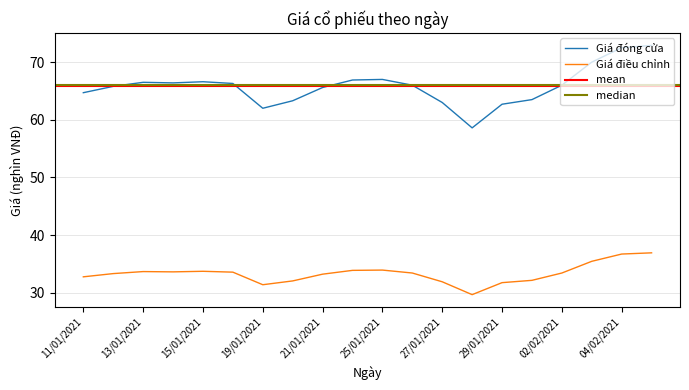

What is the minimum value for Giá đóng cửa?

58.6